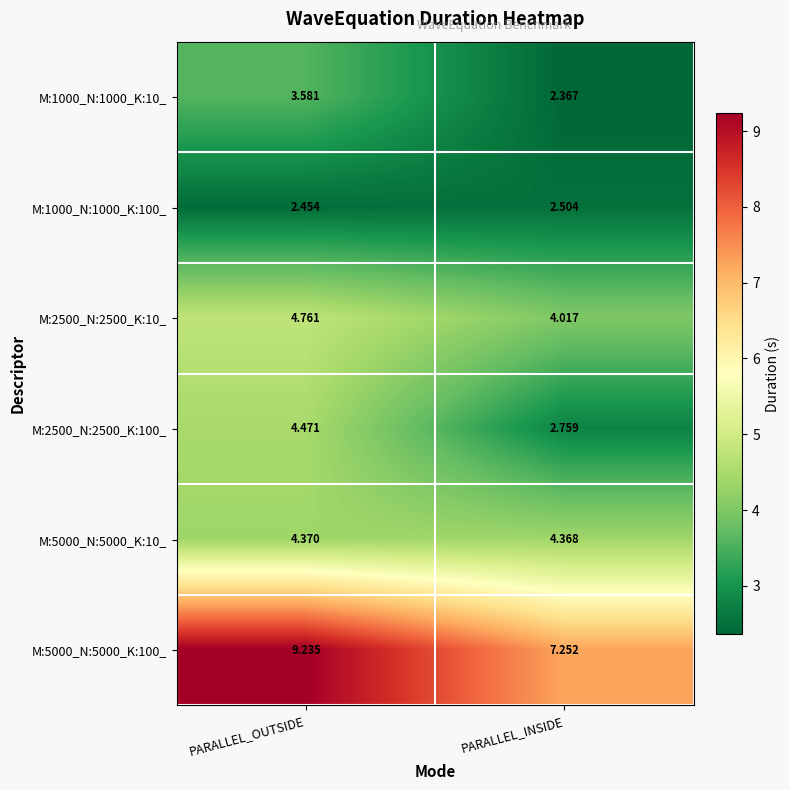

List the series in order of their peak value, lowest first.

M:1000_N:1000_K:100_, M:1000_N:1000_K:10_, M:5000_N:5000_K:10_, M:2500_N:2500_K:100_, M:2500_N:2500_K:10_, M:5000_N:5000_K:100_